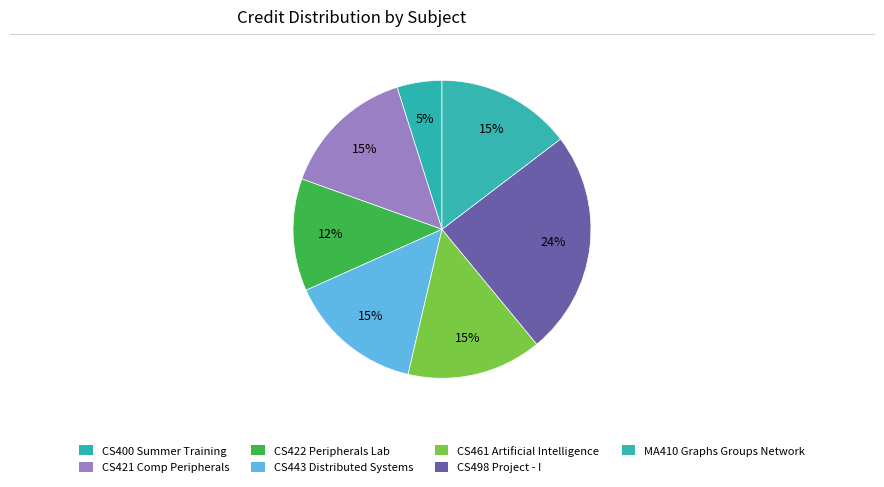

Which has a higher value, MA410 Graphs Groups Network or CS461 Artificial Intelligence?

MA410 Graphs Groups Network